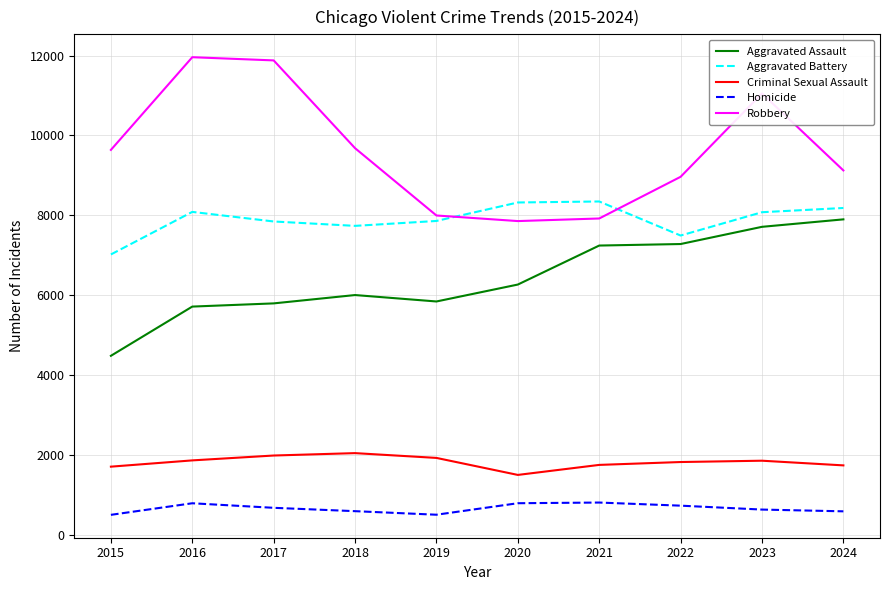

True or false: Robbery and Aggravated Assault intersect in this chart.

False